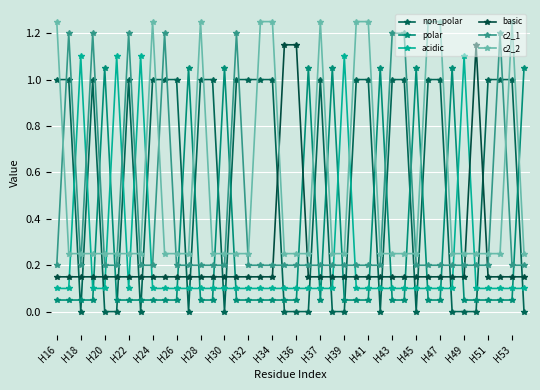

How many interior local valleys does the acidic series have?

1